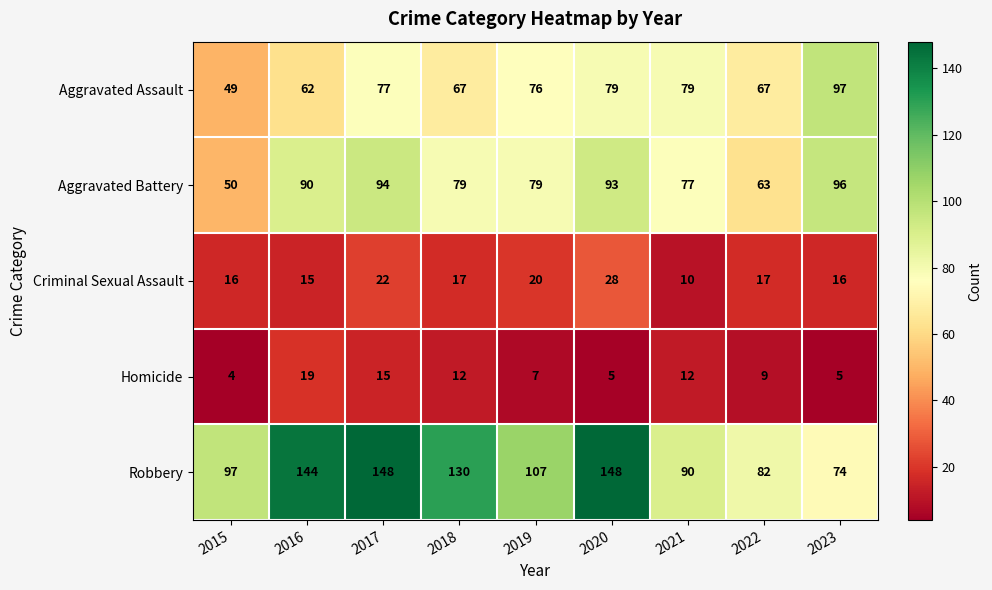

List the series in order of their peak value, highest first.

Robbery, Aggravated Assault, Aggravated Battery, Criminal Sexual Assault, Homicide